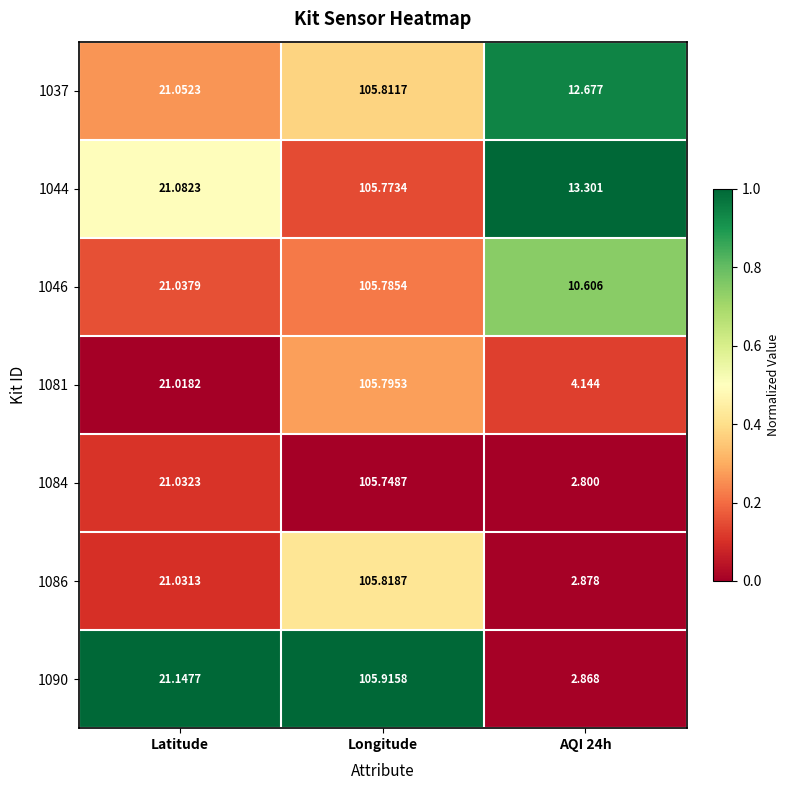

Count the number of data series in this chart.

7